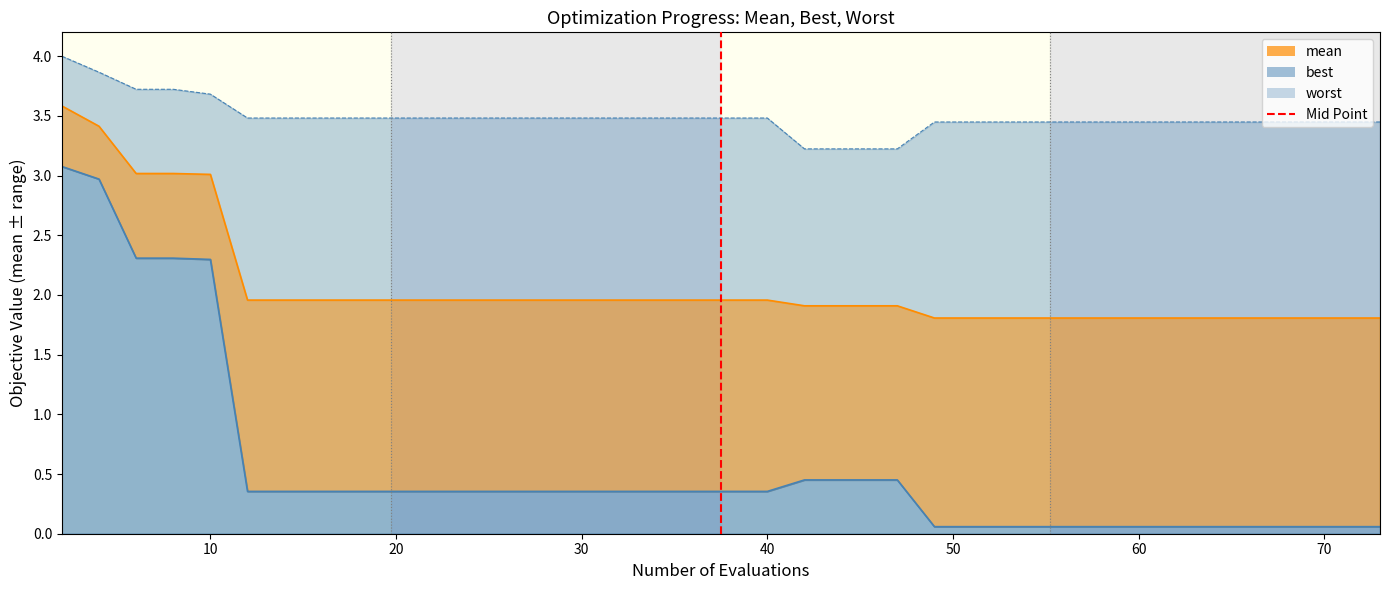

What is the sum of the worst values at 60 and 15?

7.0